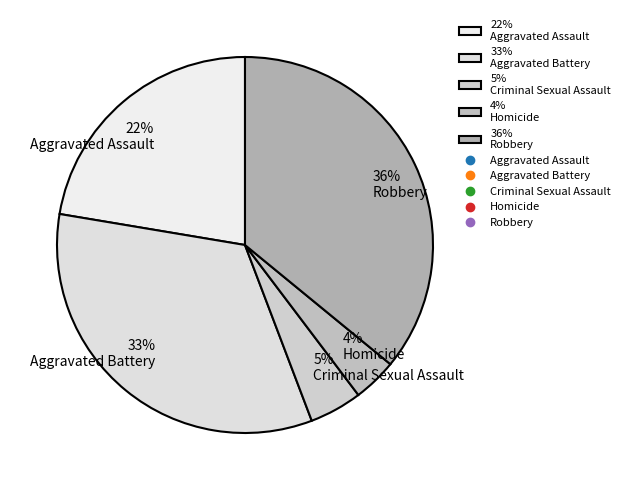

How many slices are in this pie chart?

5